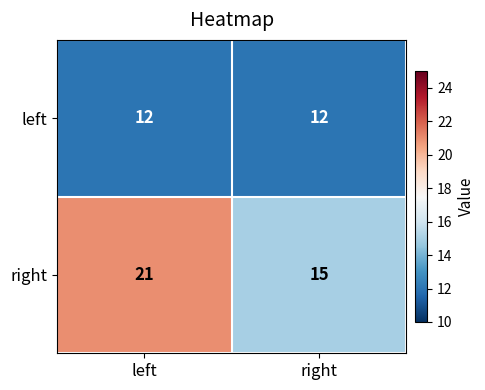

What is the total value across all series at left?

33